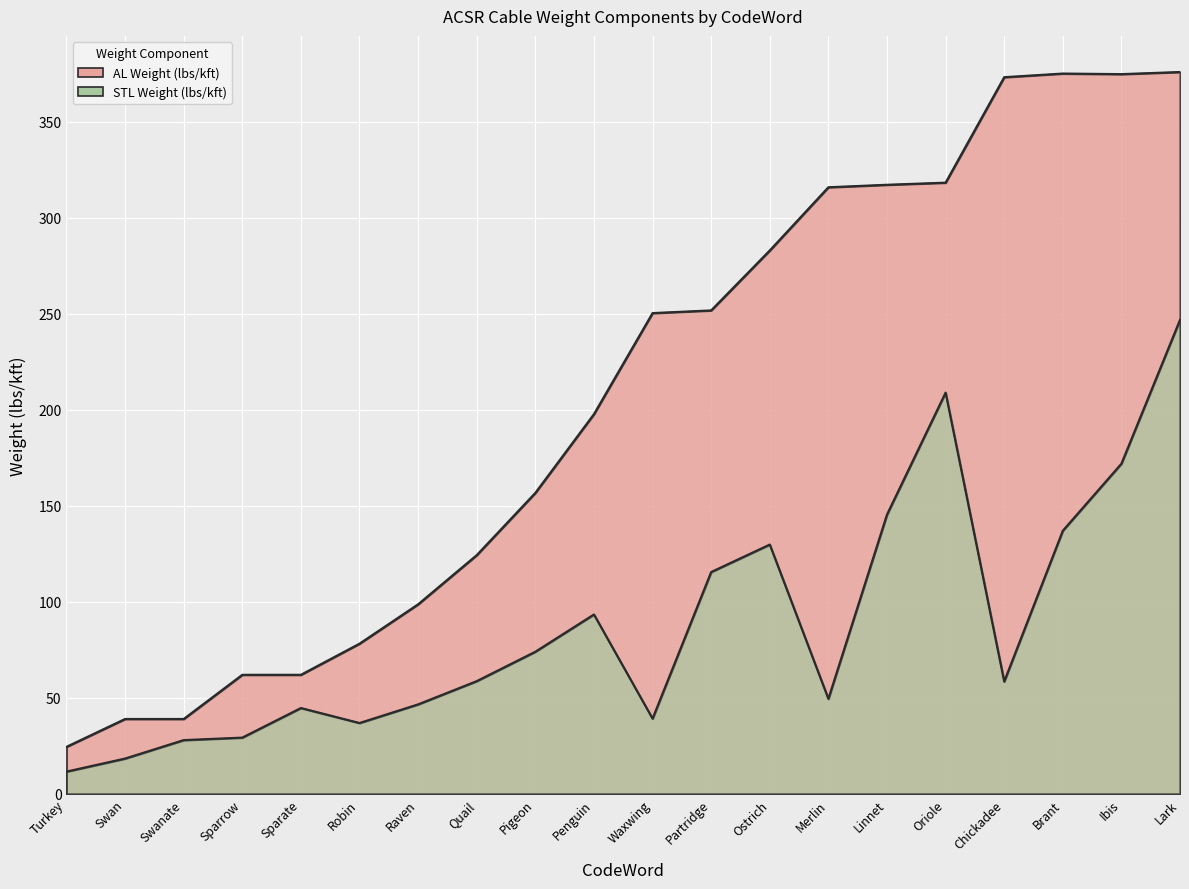

How many values in the STL Weight (lbs/kft) series are below 58?

9